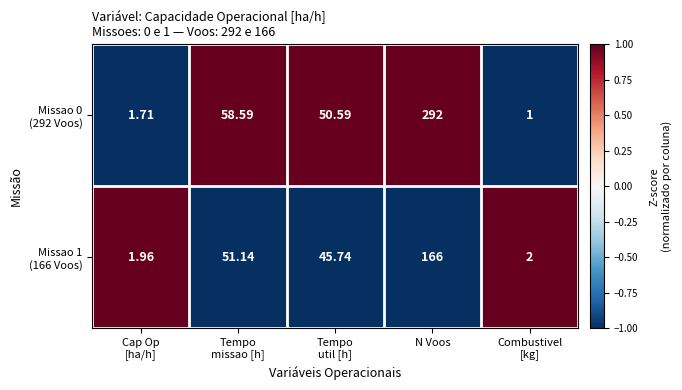

At which category does the chart reach its peak across all series?

N Voos